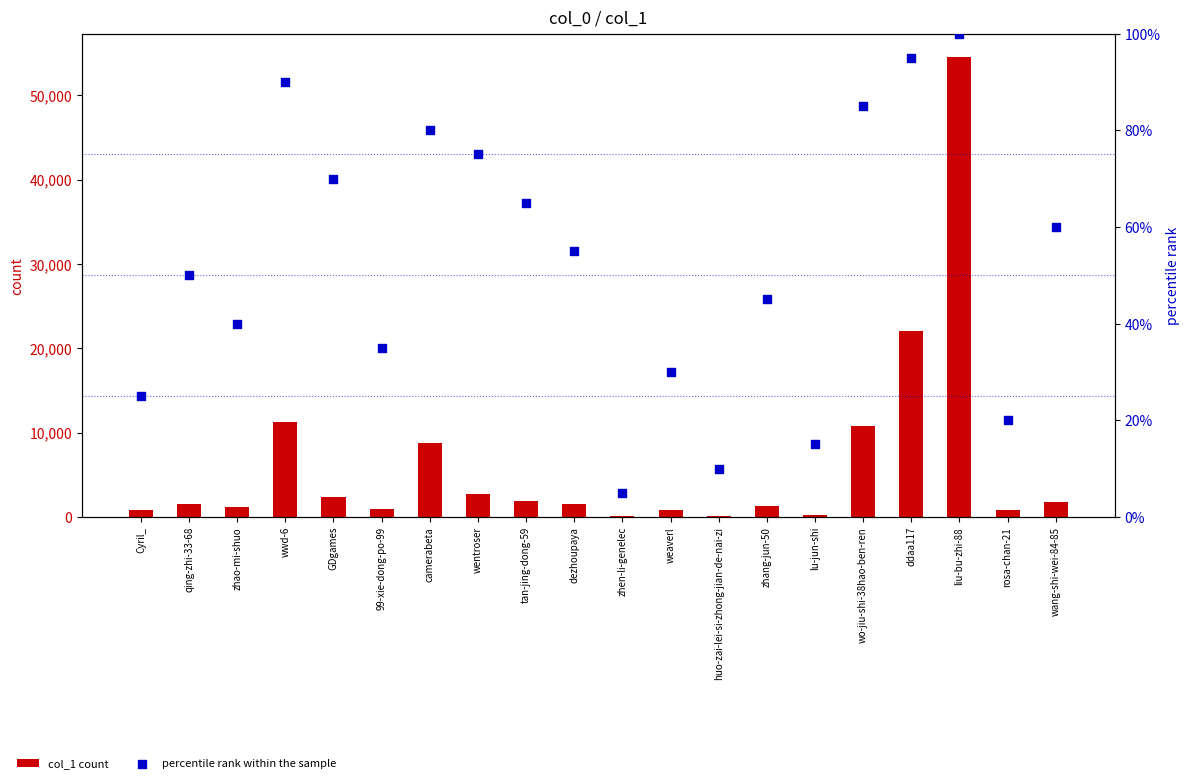

Which series has the largest total across all categories?

col_1 count